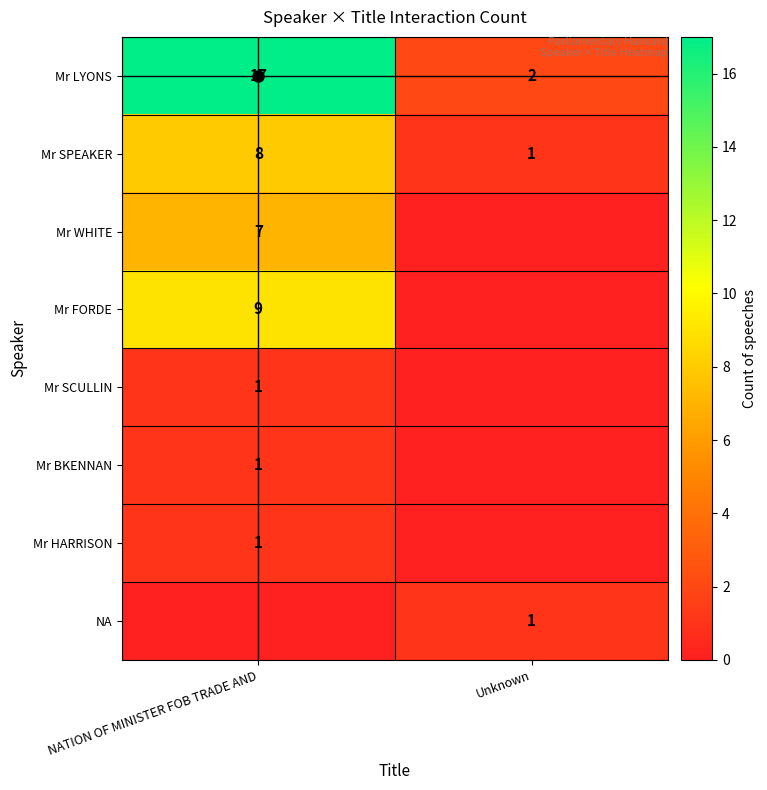

What is the difference between the maximum and minimum values in the Mr SPEAKER series?

7